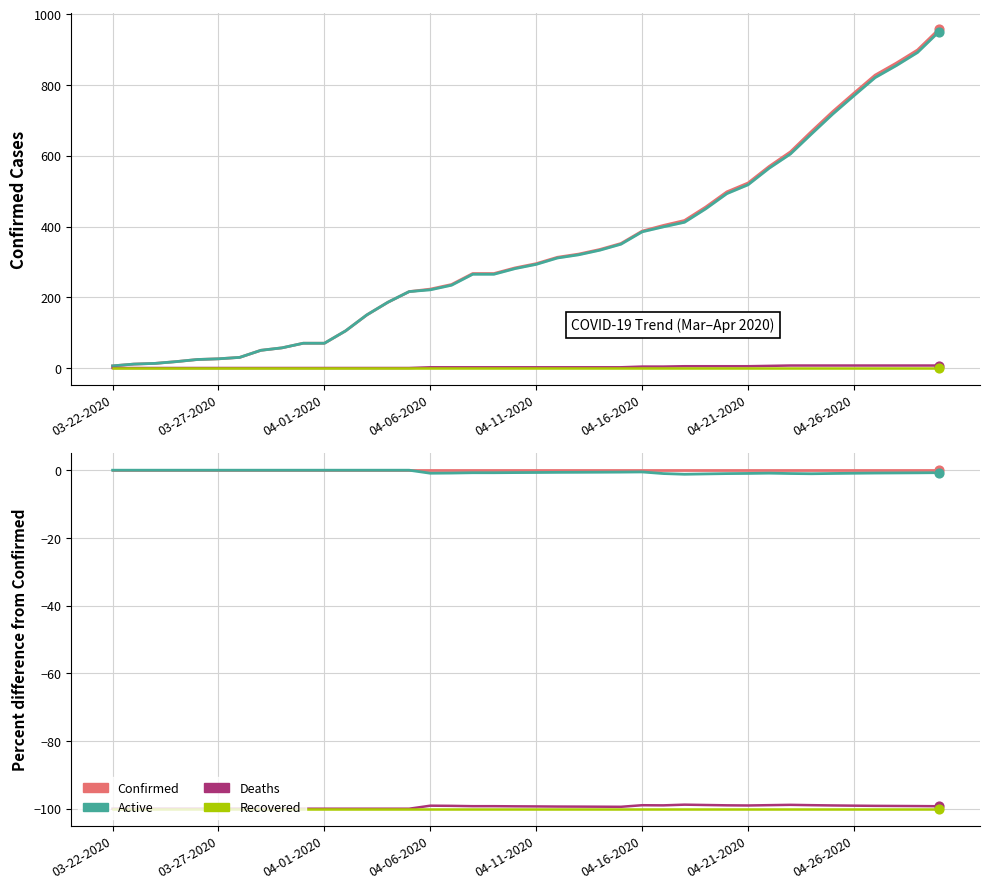

At how many categories does at least one series exceed -85?

40